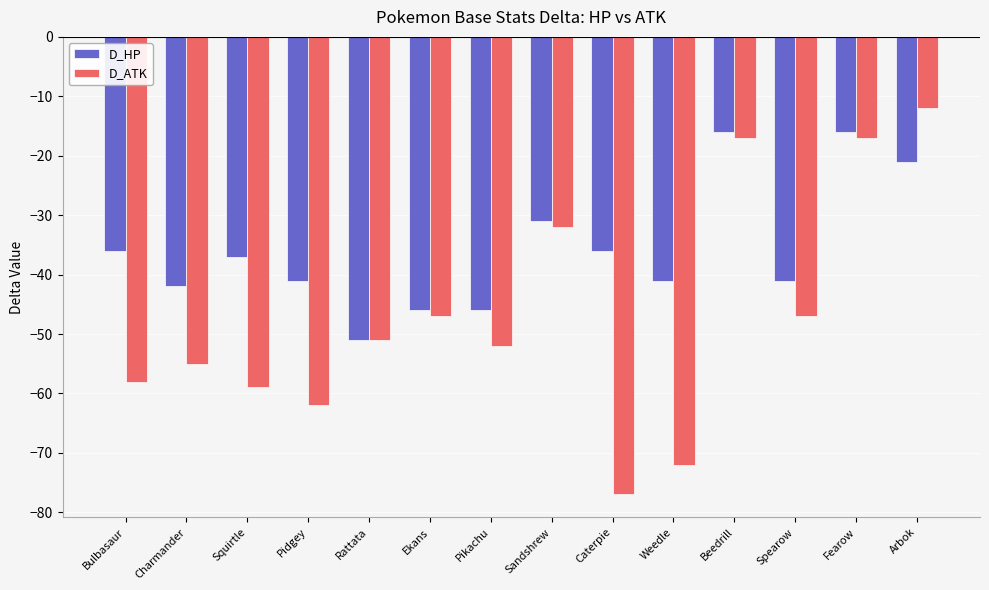

Is the value of D_HP at Arbok greater than the value of D_ATK at Charmander?

Yes